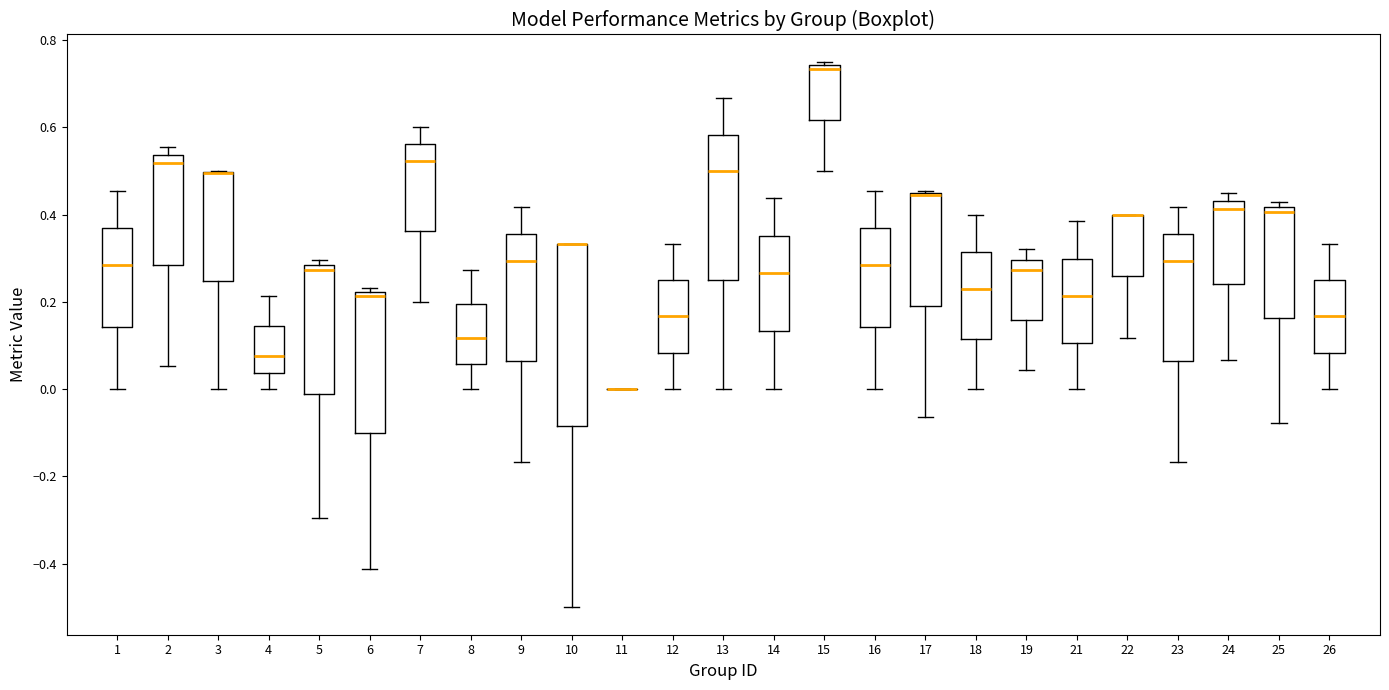

Reading left to right, read every box against the y-axis: the position of its median line, the range the box covers, and the ends of its whiskers. The values are not printed on the chart, so give them approximately, as read against the axis.

1: median 0.28, box 0.14 to 0.36, whiskers 0.00 to 0.46
2: median 0.52, box 0.28 to 0.54, whiskers 0.06 to 0.56
3: median 0.50 (drawn on the box's upper edge), box 0.24 to 0.50, whiskers 0.00 to 0.50
4: median 0.08, box 0.04 to 0.14, whiskers 0.00 to 0.22
5: median 0.28 (just below the box's upper edge), box -0.02 to 0.28, whiskers -0.30 to 0.30
6: median 0.22 (just below the box's upper edge), box -0.10 to 0.22, whiskers -0.42 to 0.24
7: median 0.52, box 0.36 to 0.56, whiskers 0.20 to 0.60
8: median 0.12, box 0.06 to 0.20, whiskers 0.00 to 0.28
9: median 0.30, box 0.06 to 0.36, whiskers -0.16 to 0.42
10: median 0.34 (drawn on the box's upper edge), box -0.08 to 0.34, whiskers -0.50 to 0.34
11: box collapsed to a line at 0.00, whiskers 0.00 to 0.00
12: median 0.16, box 0.08 to 0.26, whiskers 0.00 to 0.34
13: median 0.50, box 0.26 to 0.58, whiskers 0.00 to 0.66
14: median 0.26, box 0.14 to 0.36, whiskers 0.00 to 0.44
15: median 0.74 (just below the box's upper edge), box 0.62 to 0.74, whiskers 0.50 to 0.76
16: median 0.28, box 0.14 to 0.36, whiskers 0.00 to 0.46
17: median 0.44 (drawn on the box's upper edge), box 0.20 to 0.46, whiskers -0.06 to 0.46
18: median 0.22, box 0.12 to 0.32, whiskers 0.00 to 0.40
19: median 0.28, box 0.16 to 0.30, whiskers 0.04 to 0.32
21: median 0.22, box 0.10 to 0.30, whiskers 0.00 to 0.38
22: median 0.40 (drawn on the box's upper edge), box 0.26 to 0.40, whiskers 0.12 to 0.40
23: median 0.30, box 0.06 to 0.36, whiskers -0.16 to 0.42
24: median 0.42, box 0.24 to 0.44, whiskers 0.06 to 0.46
25: median 0.40, box 0.16 to 0.42, whiskers -0.08 to 0.42 (just above the box's upper edge)
26: median 0.16, box 0.08 to 0.26, whiskers 0.00 to 0.34